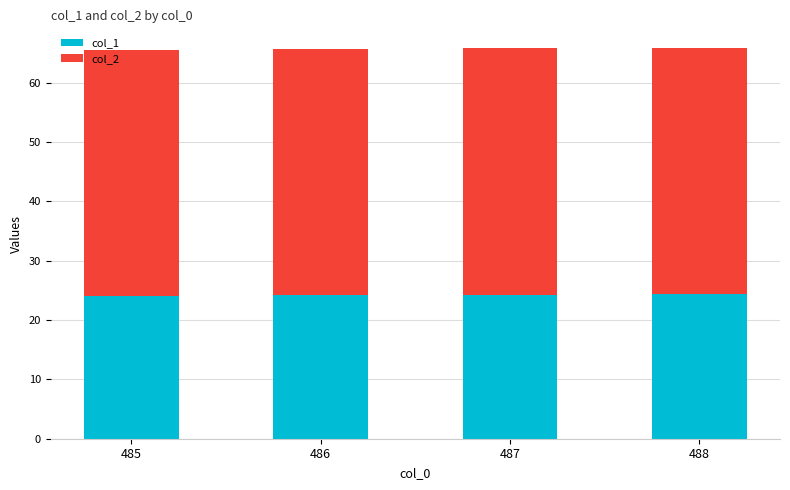

What is the total value across all series at 488?

65.9